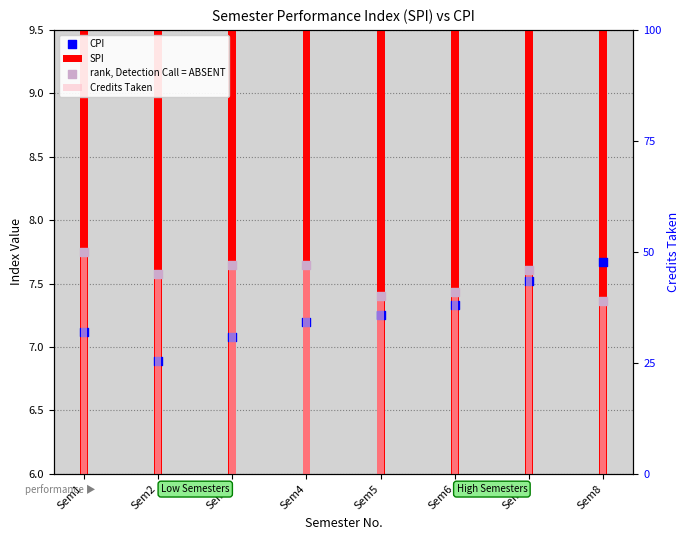

What is the total value across all series at Sem6?

96.1